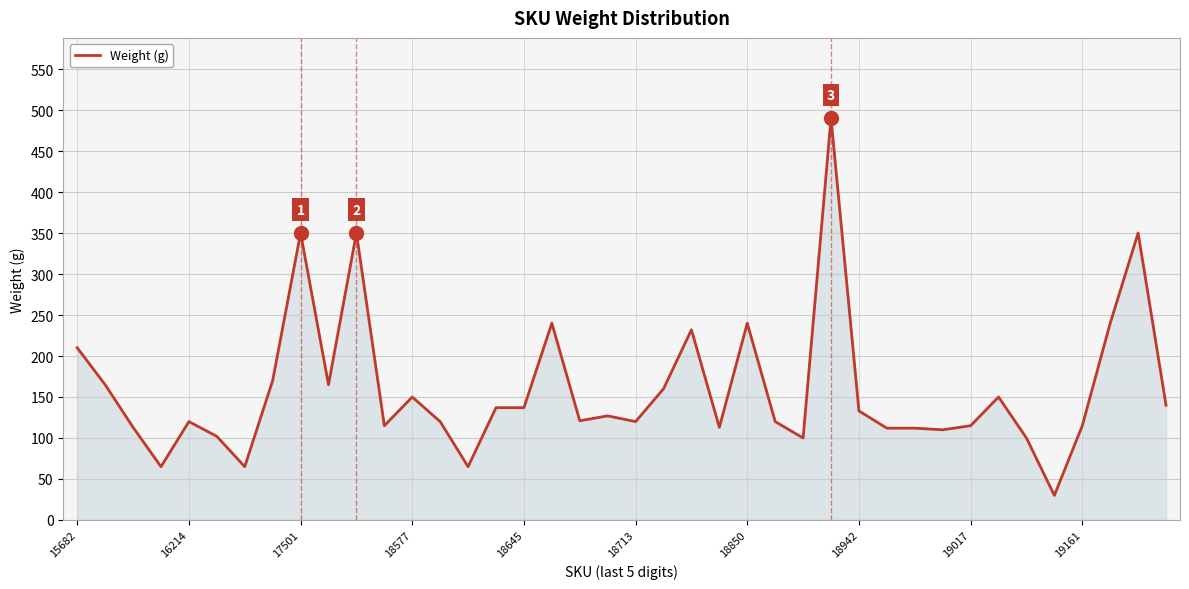

What is the maximum value shown in the chart?

490